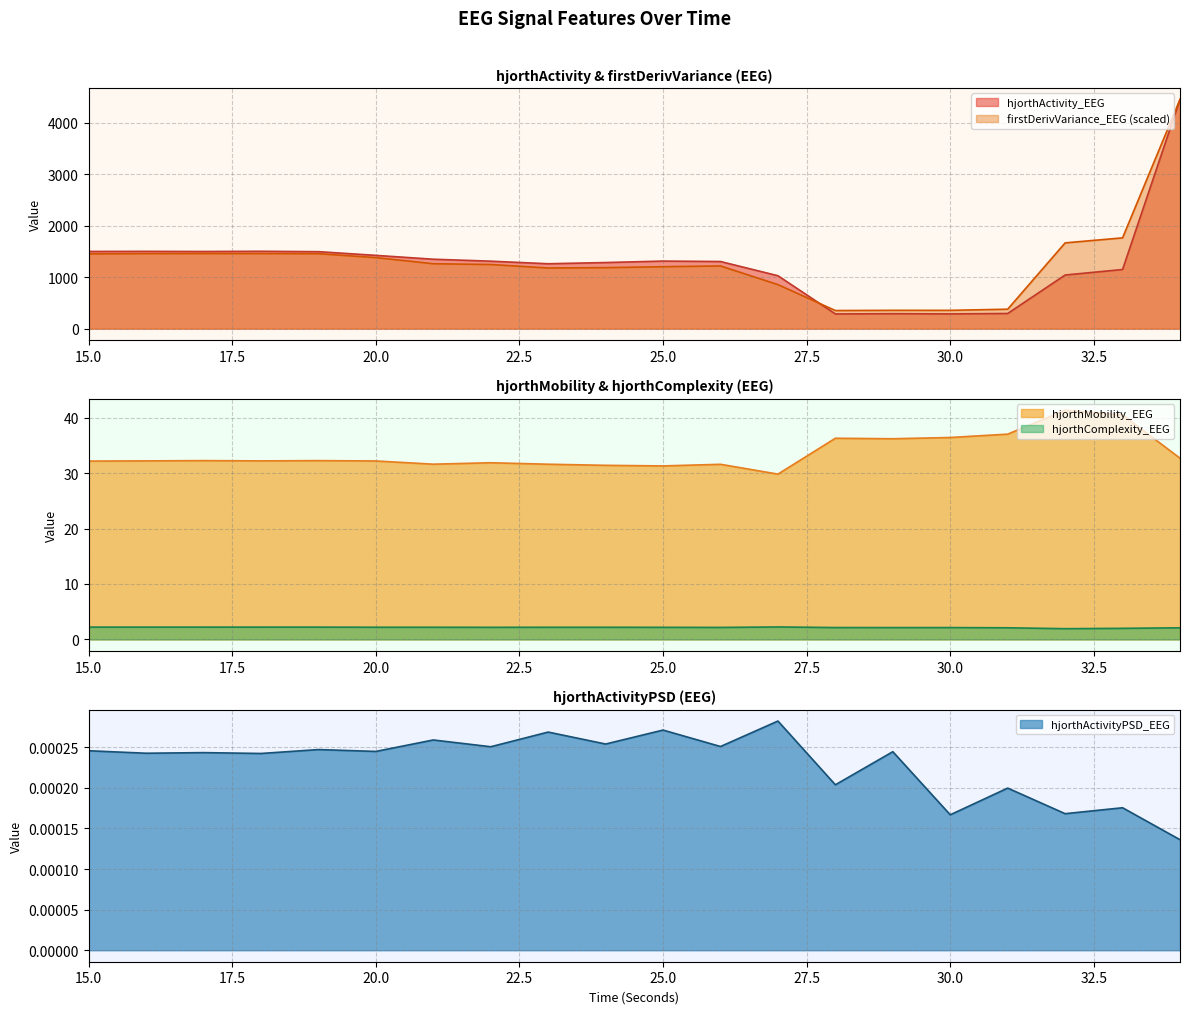

Which series has the largest total across all categories?

firstDerivVariance_EEG